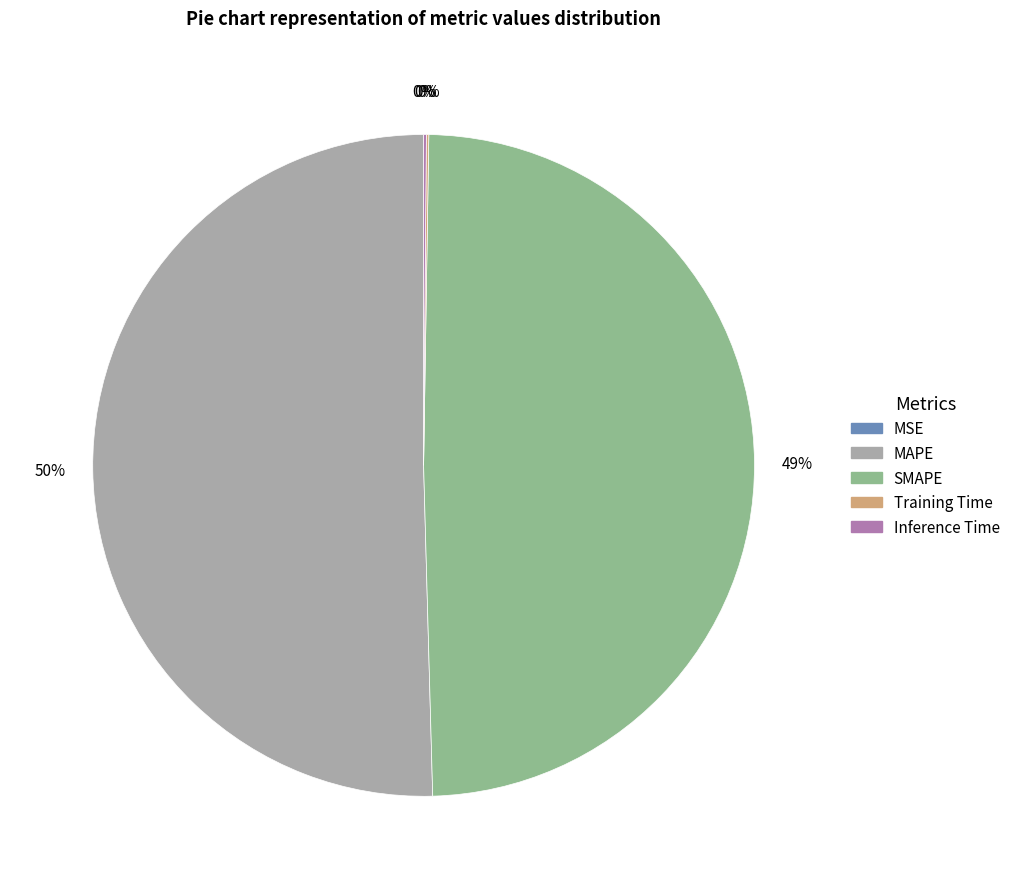

Combined, do MAPE and SMAPE account for over 50%?

Yes